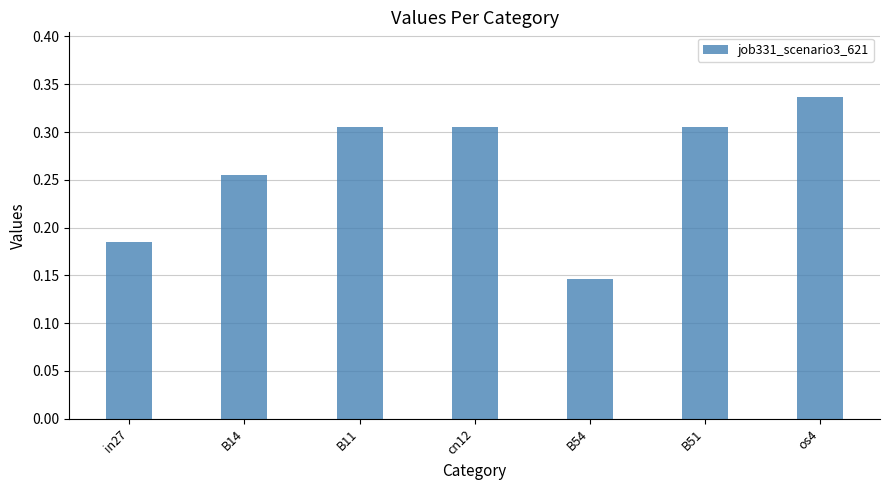

What position from the left is in27?

1